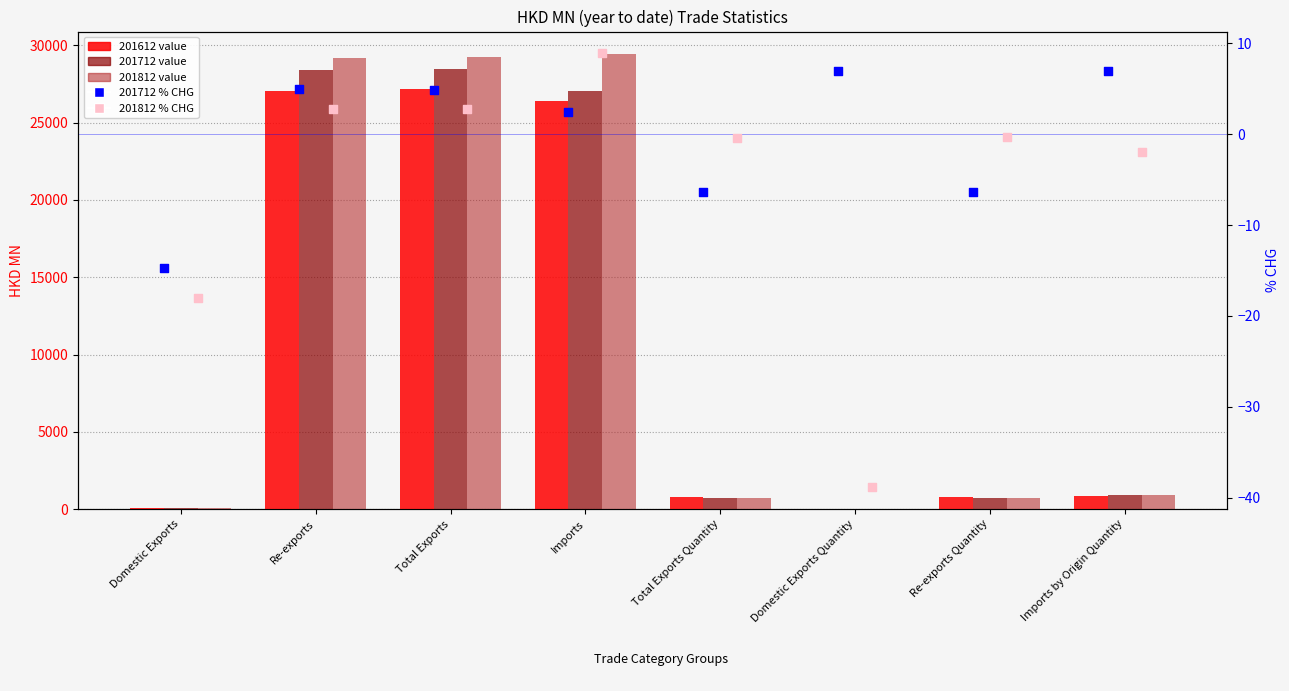

Which series reaches the minimum Y coordinate?

201812_% CHG